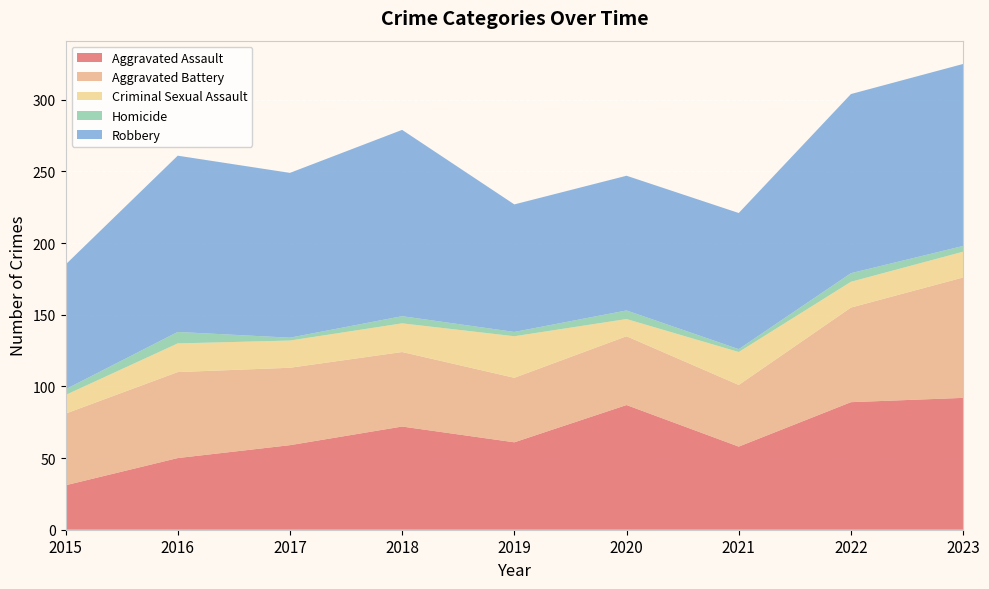

Reading left to right, extract all data points from this chart.

Aggravated Assault: 31	50	59	72	61	87	58	89	92
Aggravated Battery: 50	60	54	52	45	48	43	66	84
Criminal Sexual Assault: 13	20	19	20	29	12	23	18	18
Homicide: 4	8	2	5	3	6	2	6	4
Robbery: 87	123	115	130	89	94	95	125	127